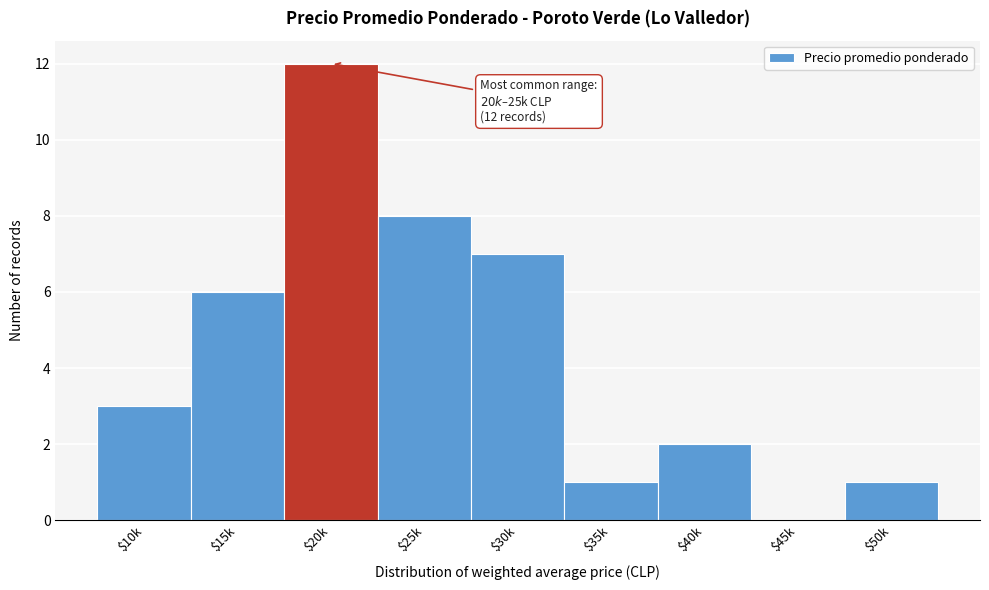

Read the value at $30k, to the nearest 5.

5